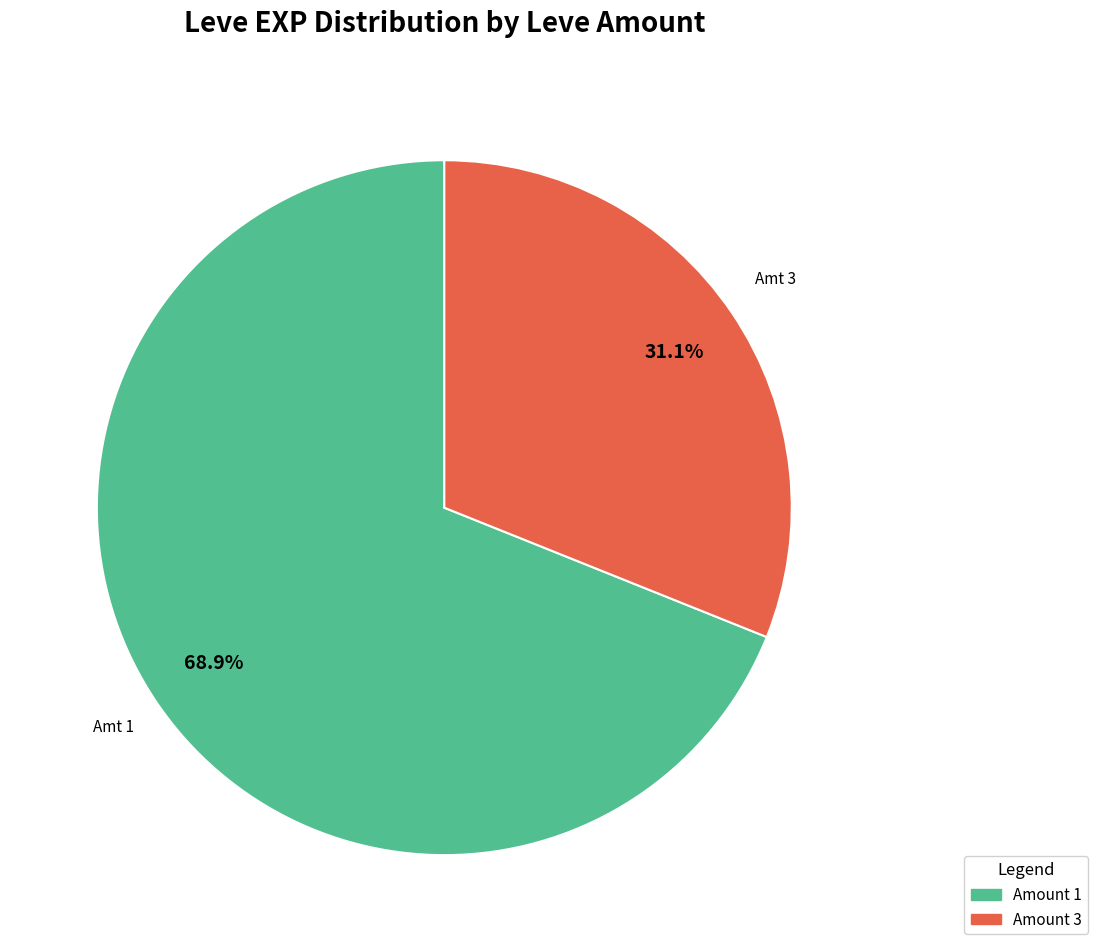

Is there any slice that represents more than half of the pie?

Yes